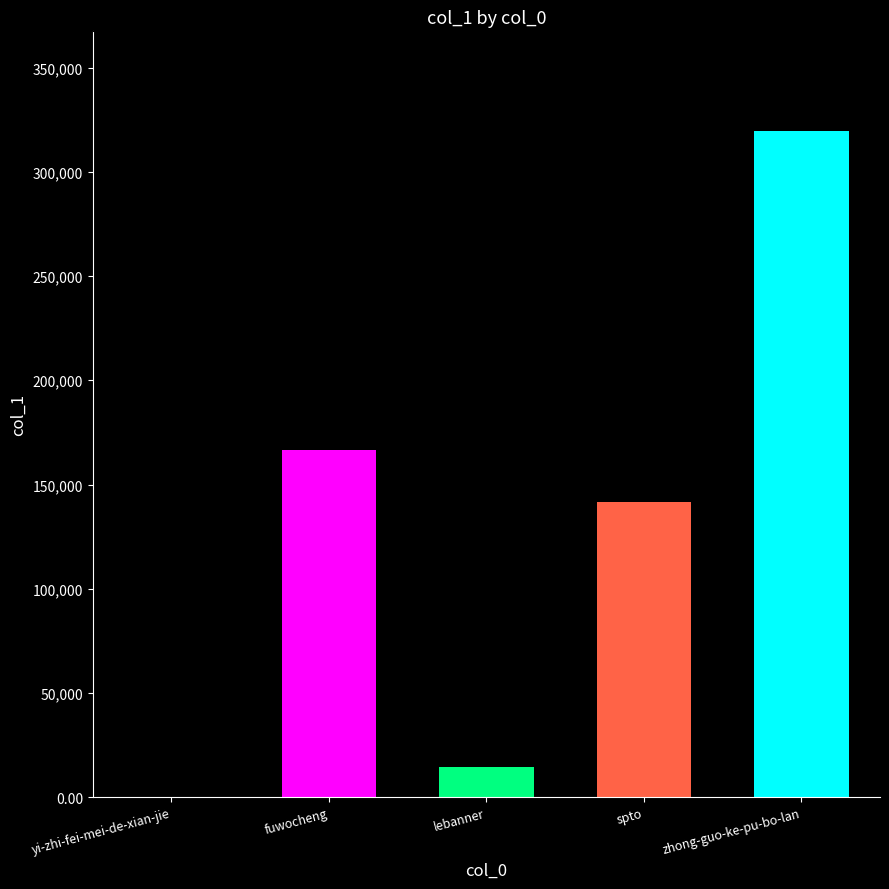

Which has a higher value, fuwocheng or yi-zhi-fei-mei-de-xian-jie?

fuwocheng